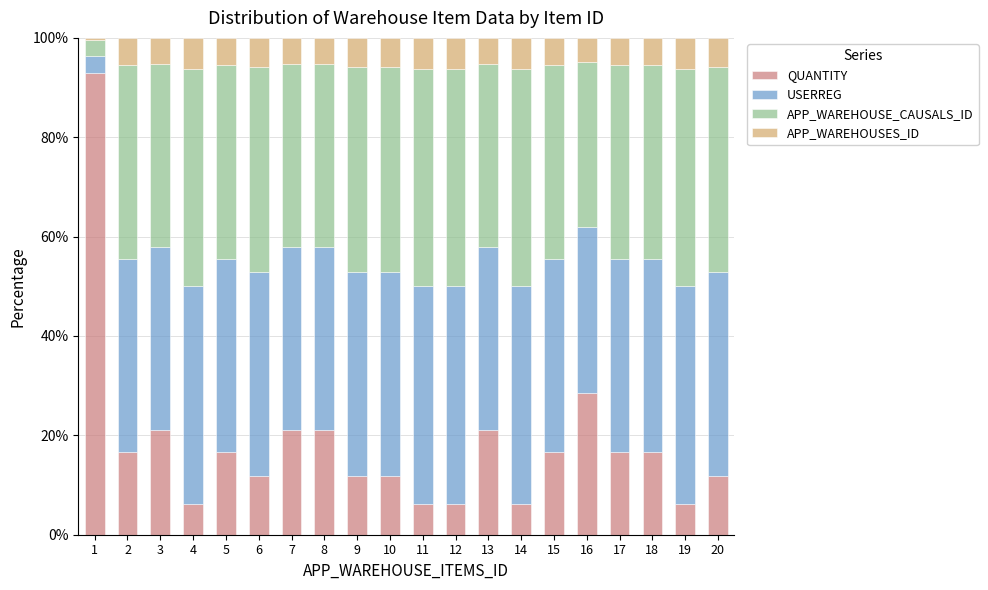

Is it true that QUANTITY equals 21.1 at 13?

True